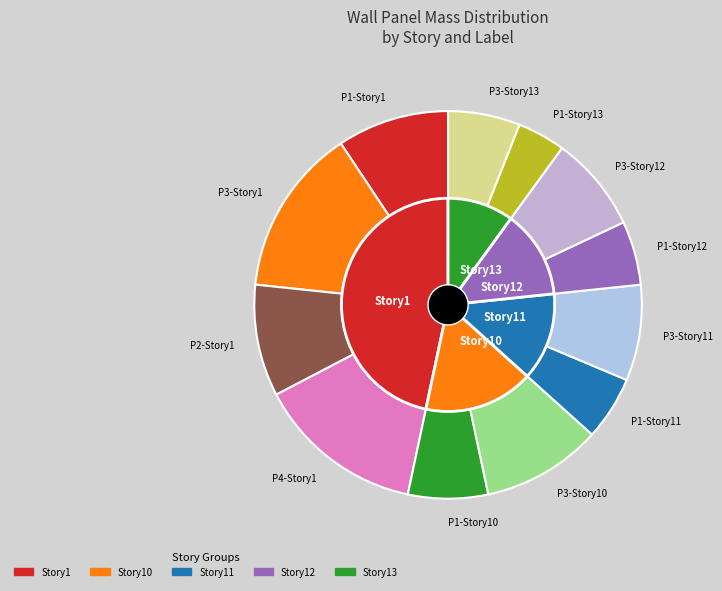

Rank the categories by value from highest to lowest.

P3-Story1, P4-Story1, P3-Story10, P1-Story1, P2-Story1, P3-Story11, P3-Story12, P1-Story10, P3-Story13, P1-Story11, P1-Story12, P1-Story13